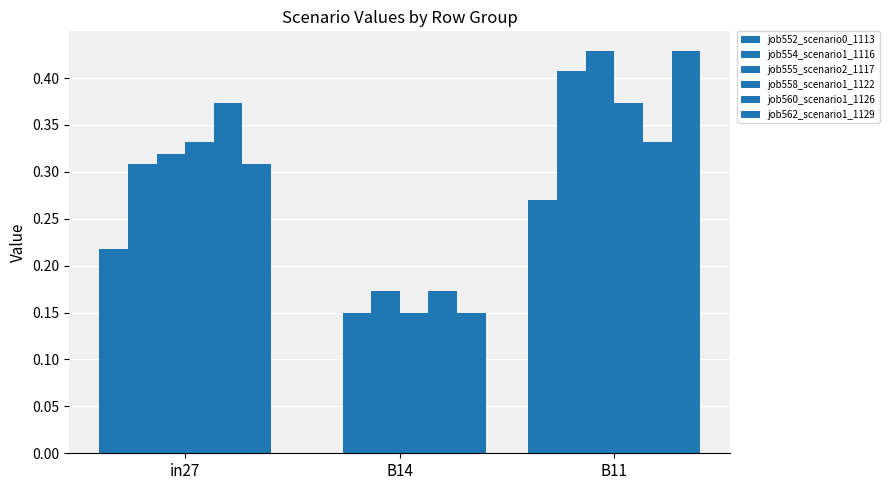

Which series has the largest total across all categories?

job555_scenario2_1117